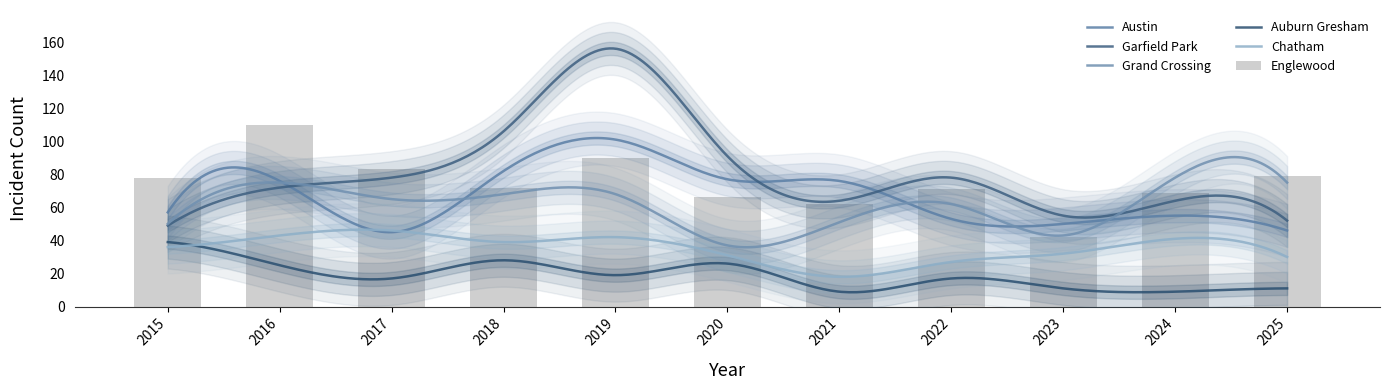

The value of Grand Crossing at 2021 is 33. True or false?

False